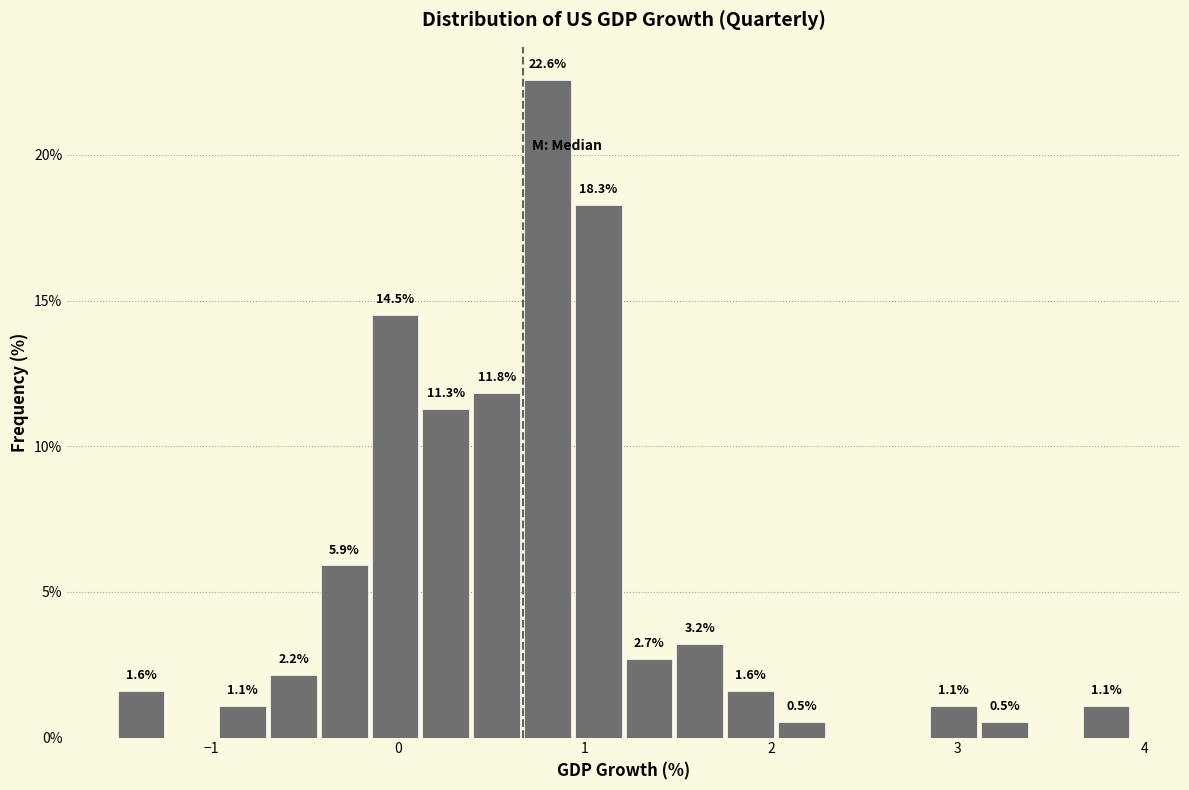

Read against the x-axis, roughly where is the centre of the tallest bar?

0.8